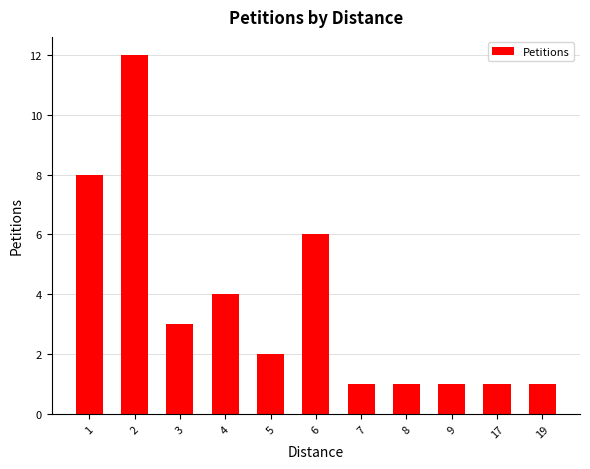

How many distinct data groups are displayed?

1